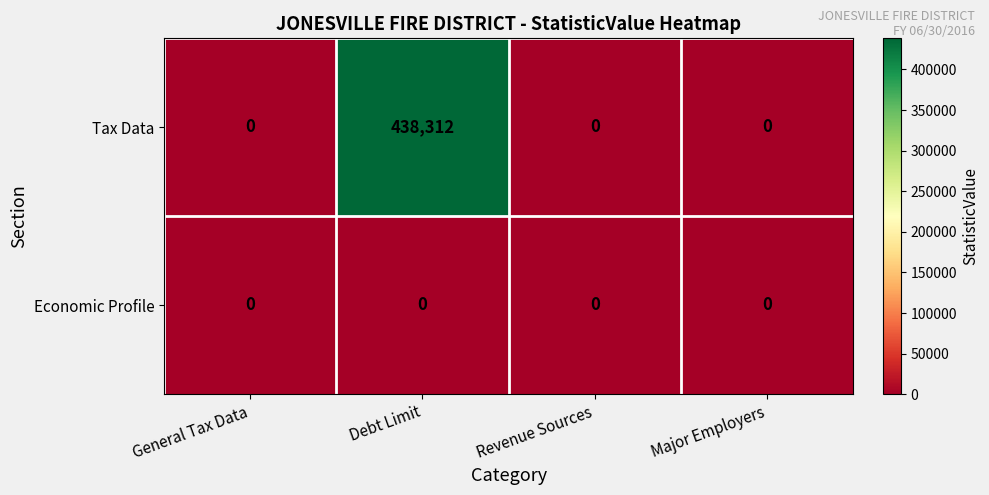

Which series changed the most between Debt Limit and Revenue Sources?

Tax Data